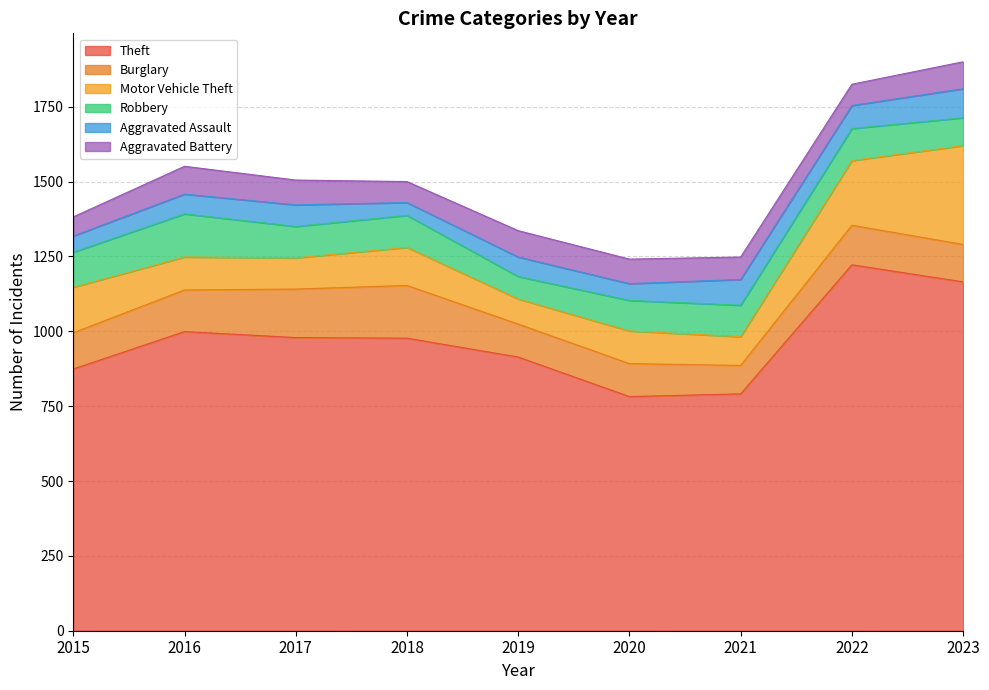

What is the difference between the Robbery values at 2023 and 2016?

51